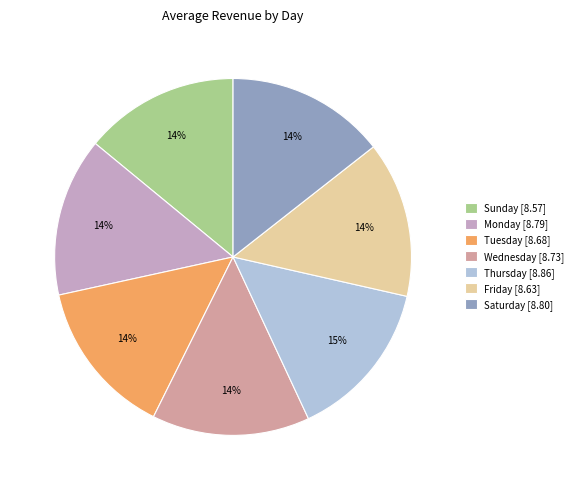

True or false: Monday accounts for 14% of the total.

True